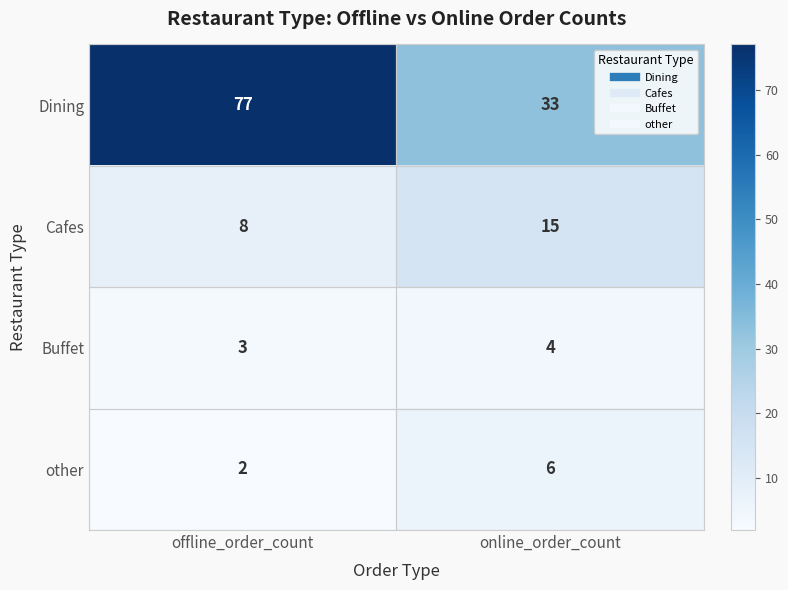

What is the minimum value shown in the chart?

2